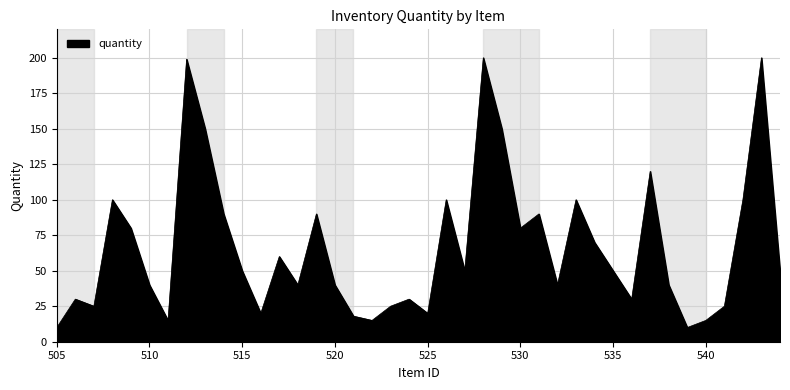

What is the greatest value displayed?

200